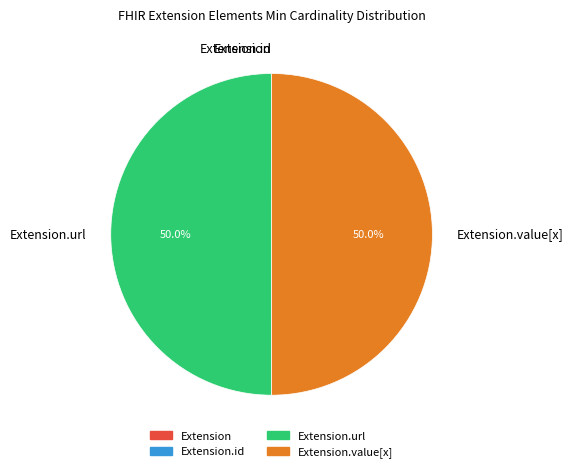

To the nearest percent, what is the difference between the largest and smallest slice percentages?

50%